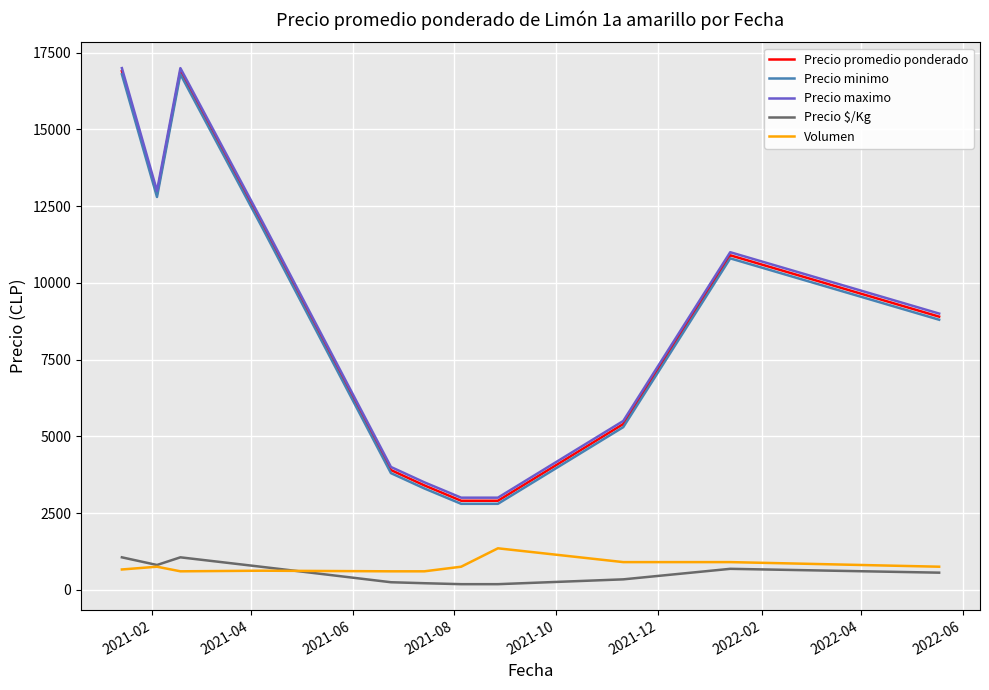

What is the maximum value for Volumen?

1350